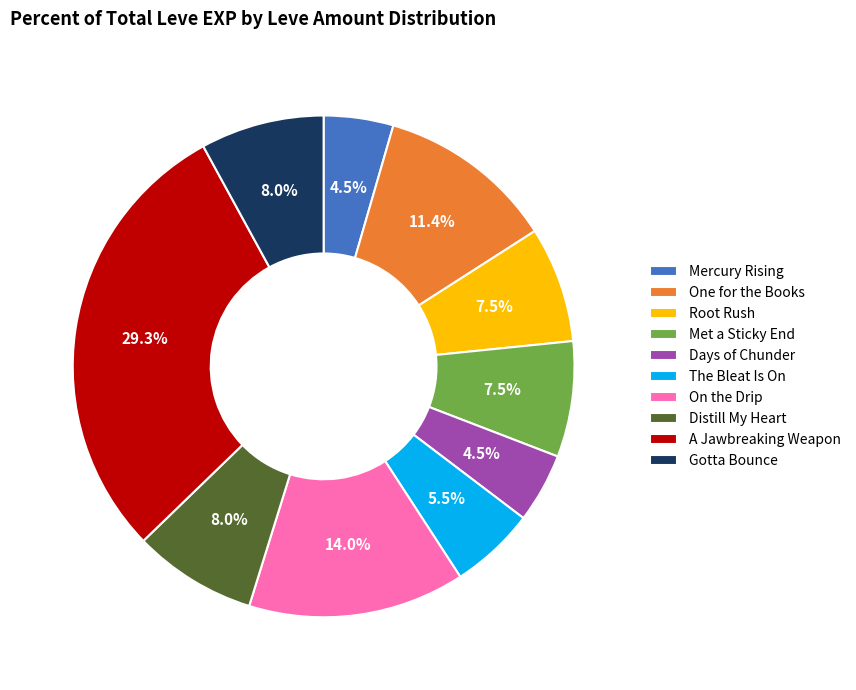

How many segments does this pie chart have?

10